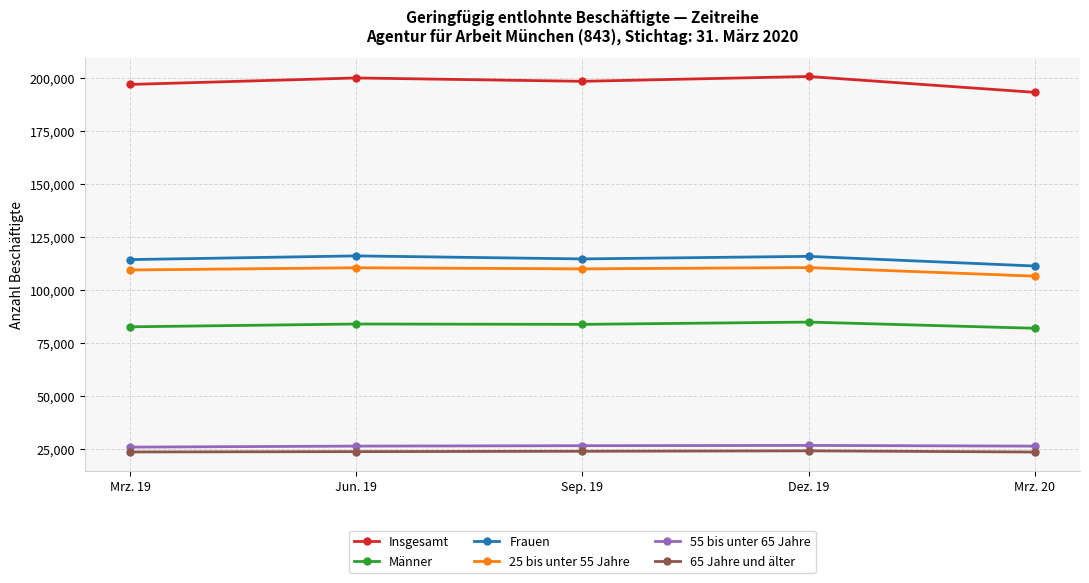

Does the chart have visible grid lines?

Yes